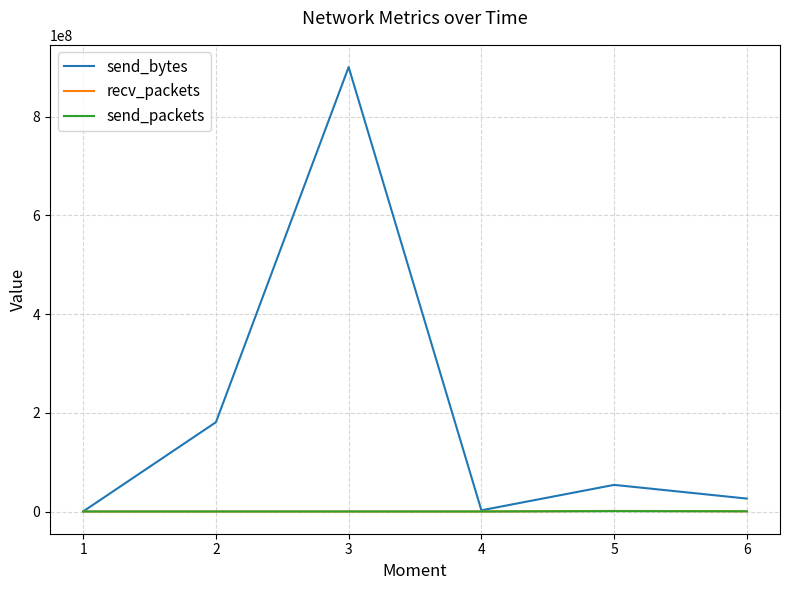

Which series has the largest range (max minus min)?

send_bytes